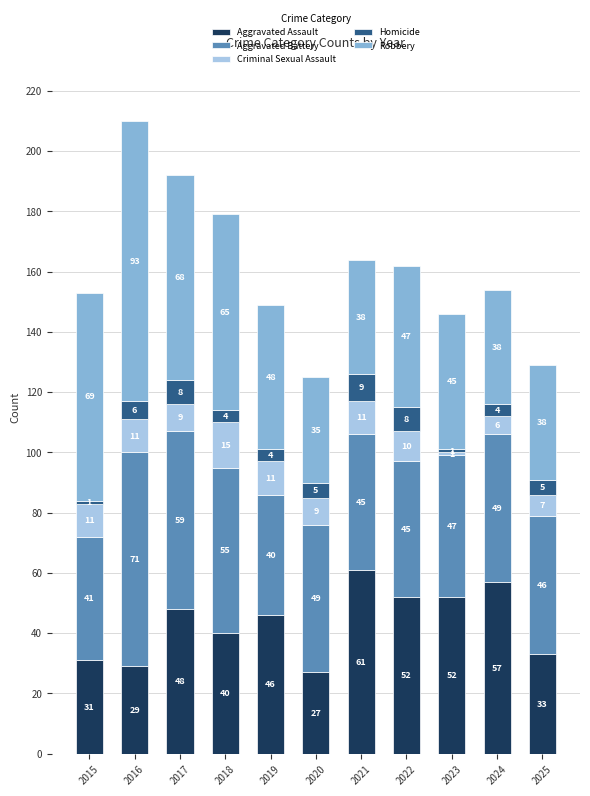

How many series are shown in this chart?

5